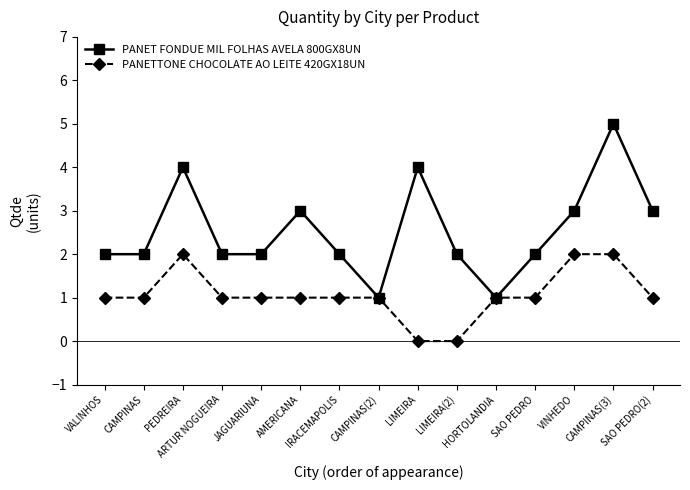

True or false: PANET FONDUE MIL FOLHAS AVELA 800GX8UN has more than 1 points higher than both neighbors.

True